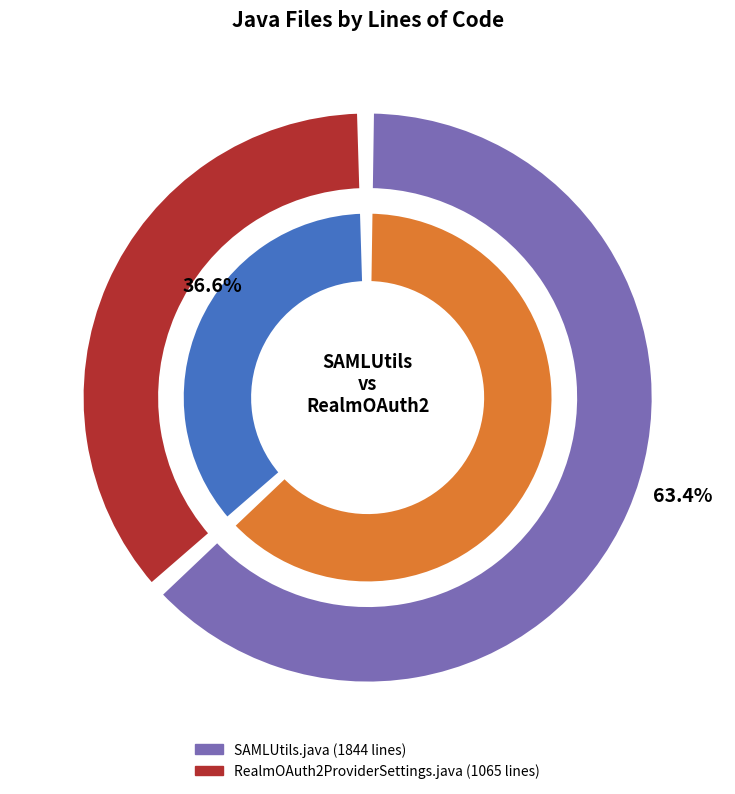

How many segments does this pie chart have?

2